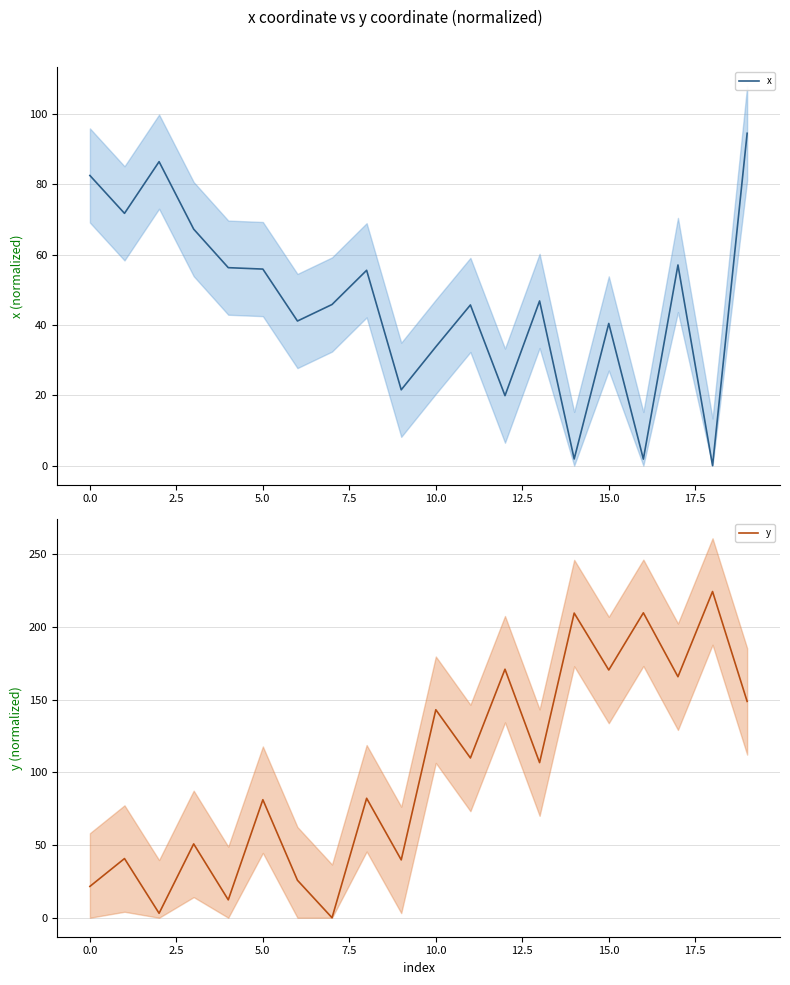

True or false: y has a value of 270.2 at 17.

False